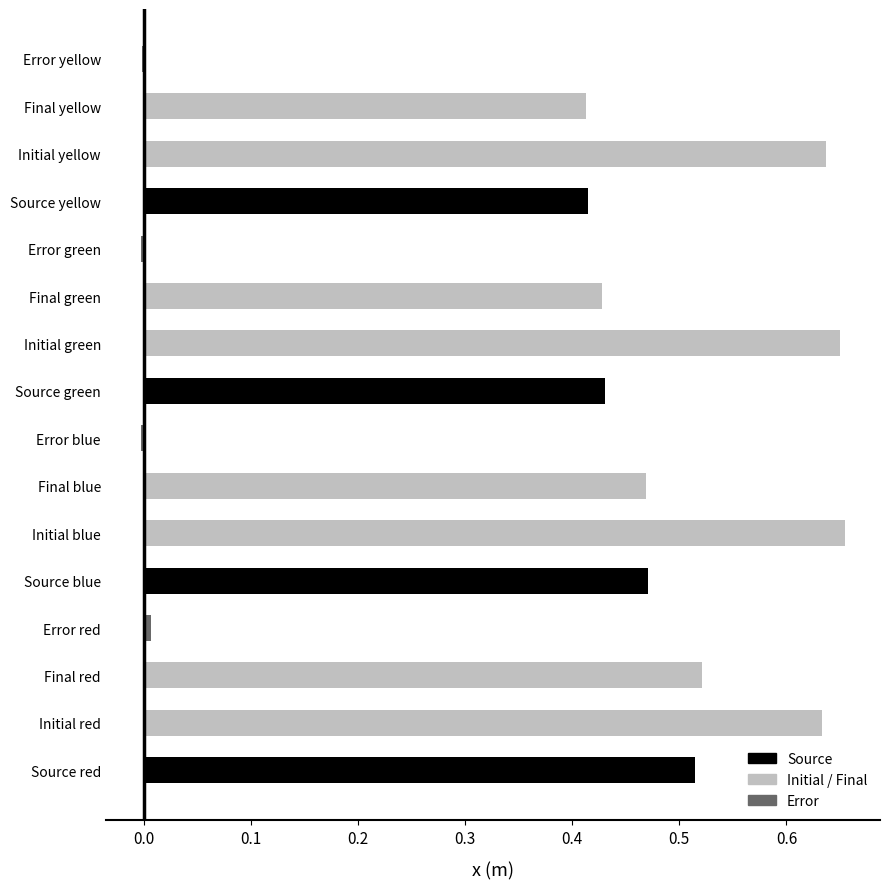

The value at Final green is 0.3. True or false?

False